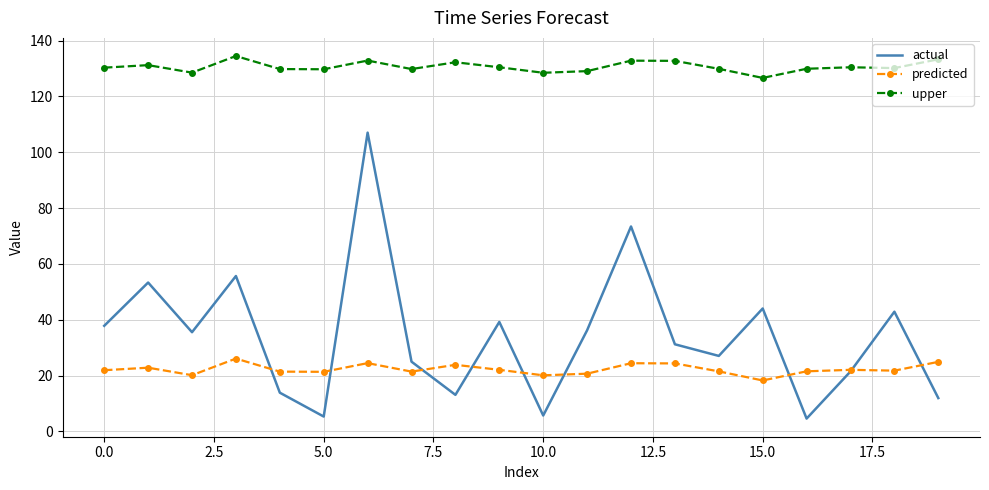

Which series has the widest spread of values?

actual